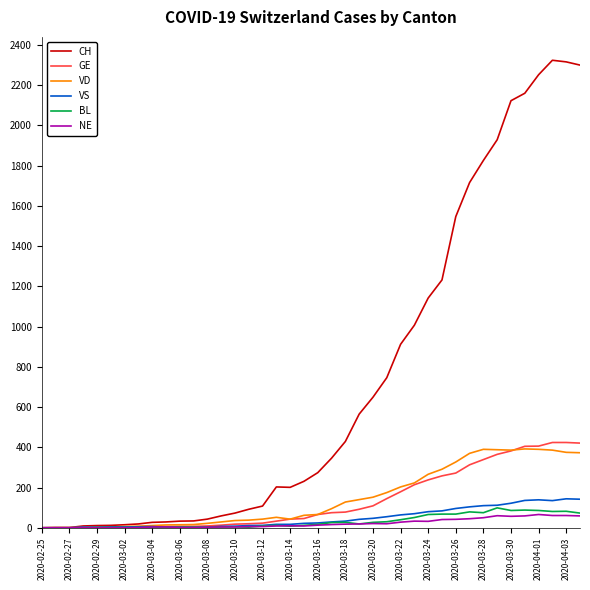

Which series has the widest spread of values?

CH